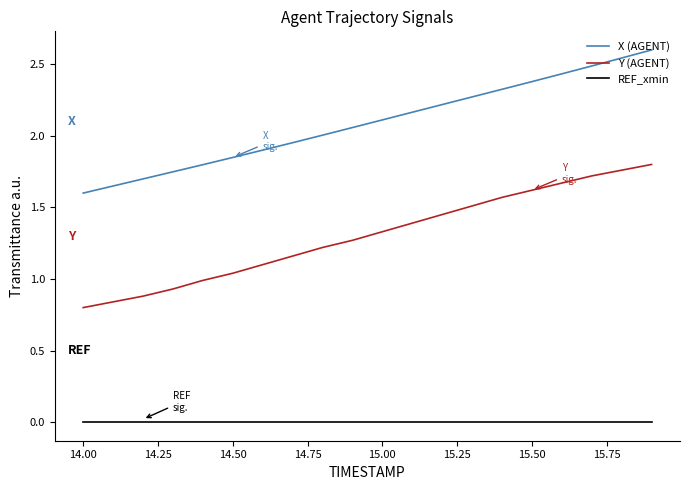

Rank the series by their maximum value, from highest to lowest.

X (AGENT), Y (AGENT), REF_xmin